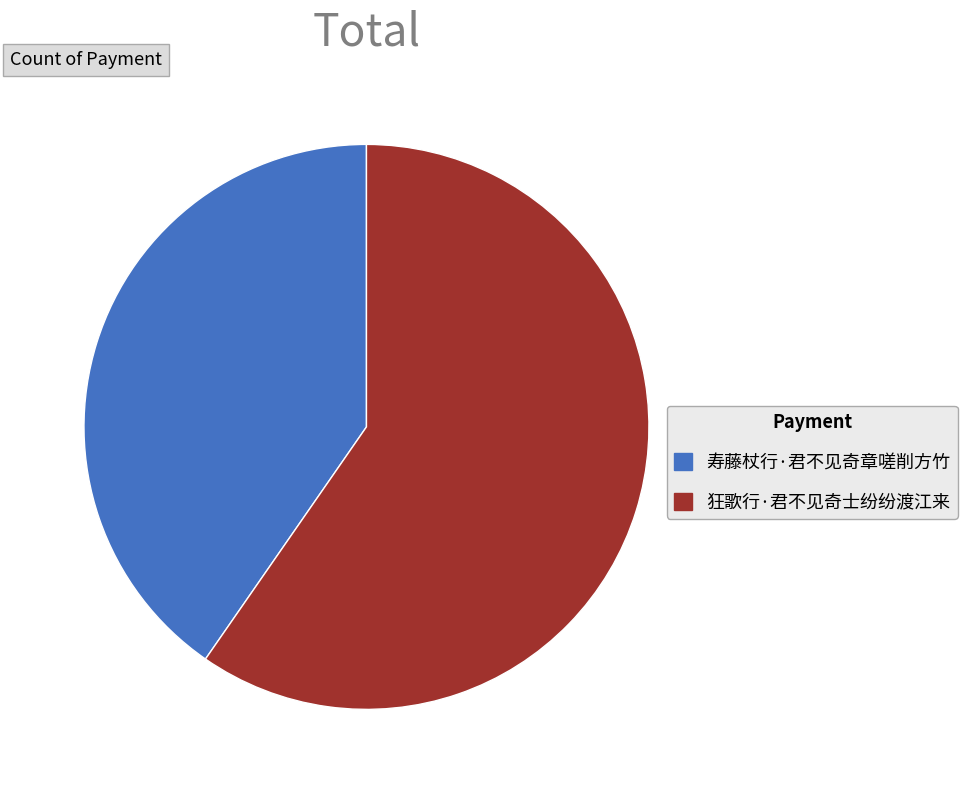

Is there any slice that represents more than half of the pie?

Yes